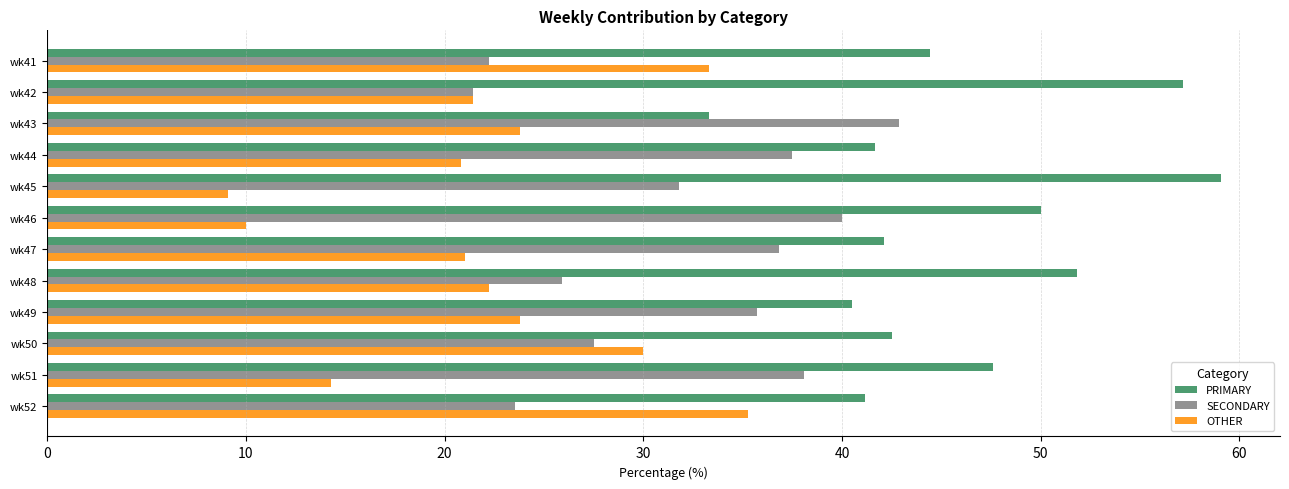

Rank the series by their maximum value, from highest to lowest.

PRIMARY, SECONDARY, OTHER